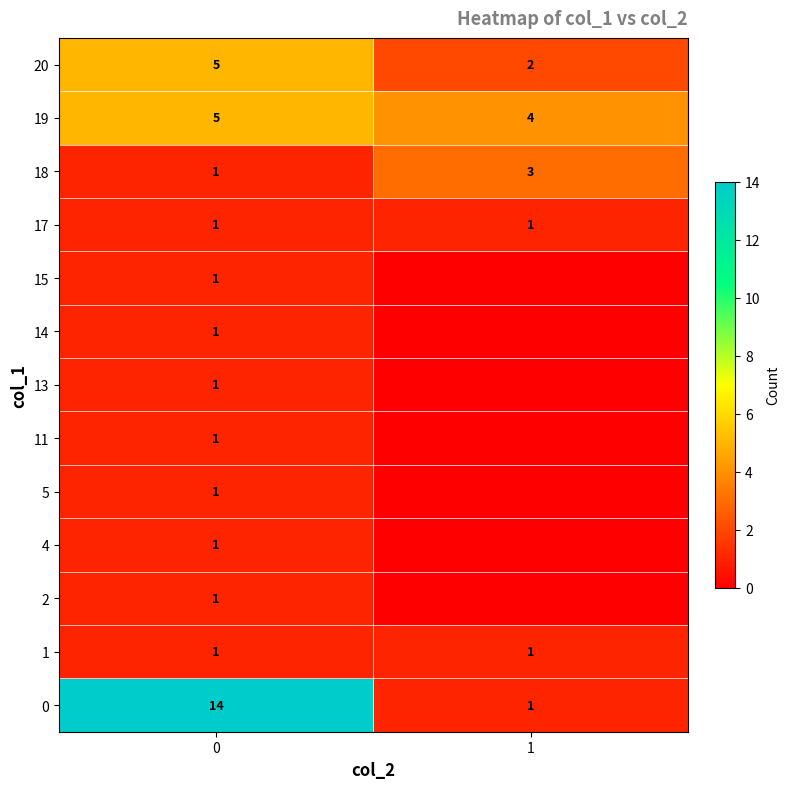

True or false: 0 has a value of 14 at 0.

True